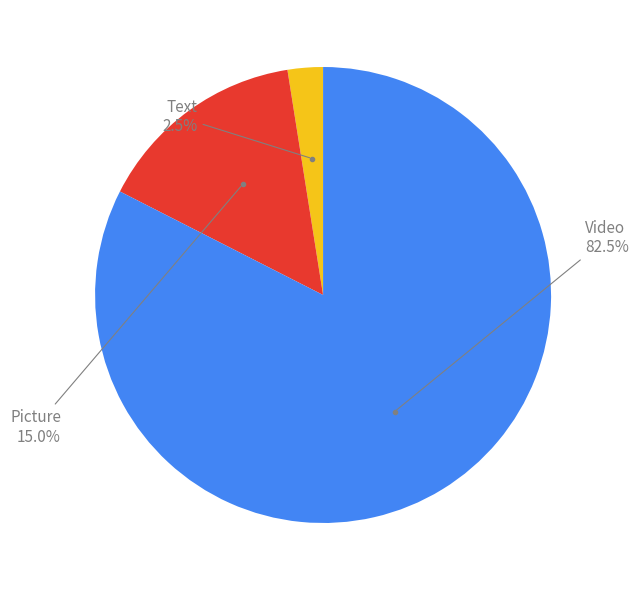

Is there any slice that represents more than half of the pie?

Yes